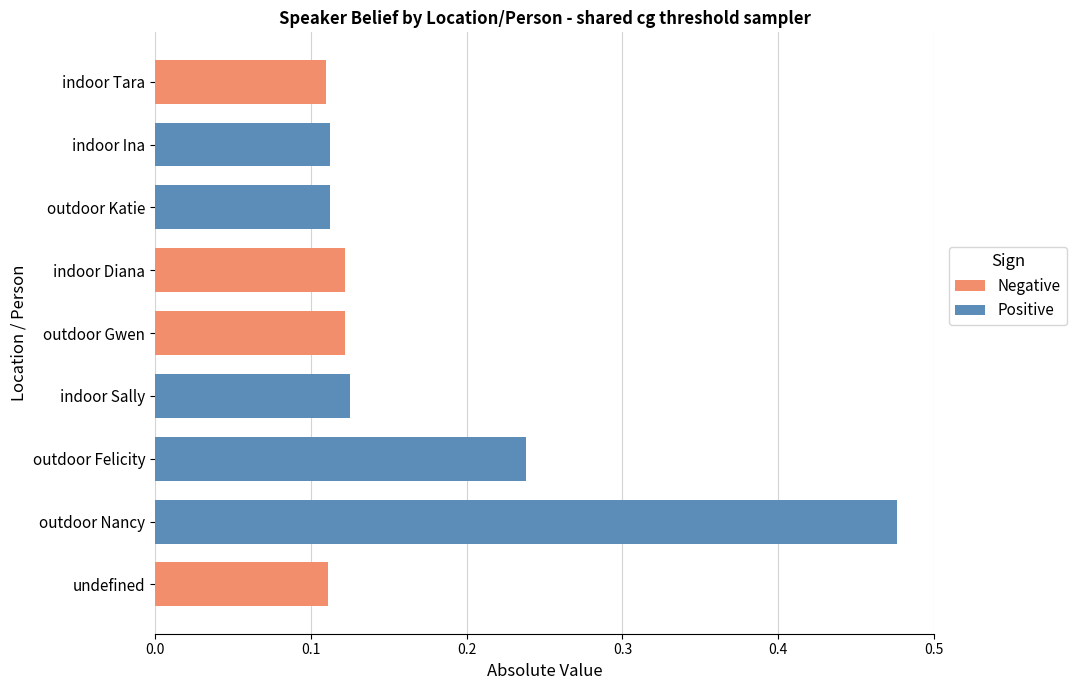

The Negative series shows -0.1 at outdoor Felicity. True or false?

False